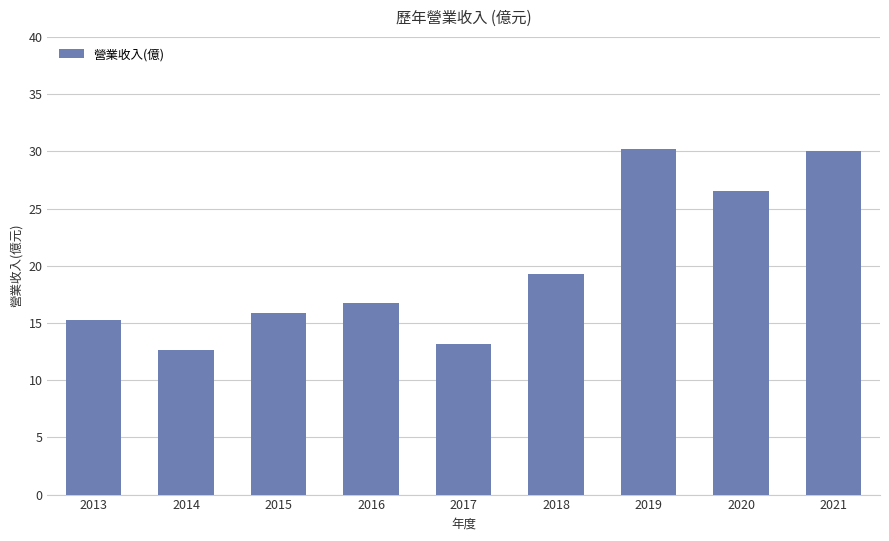

What is the minimum value shown in the chart?

12.6